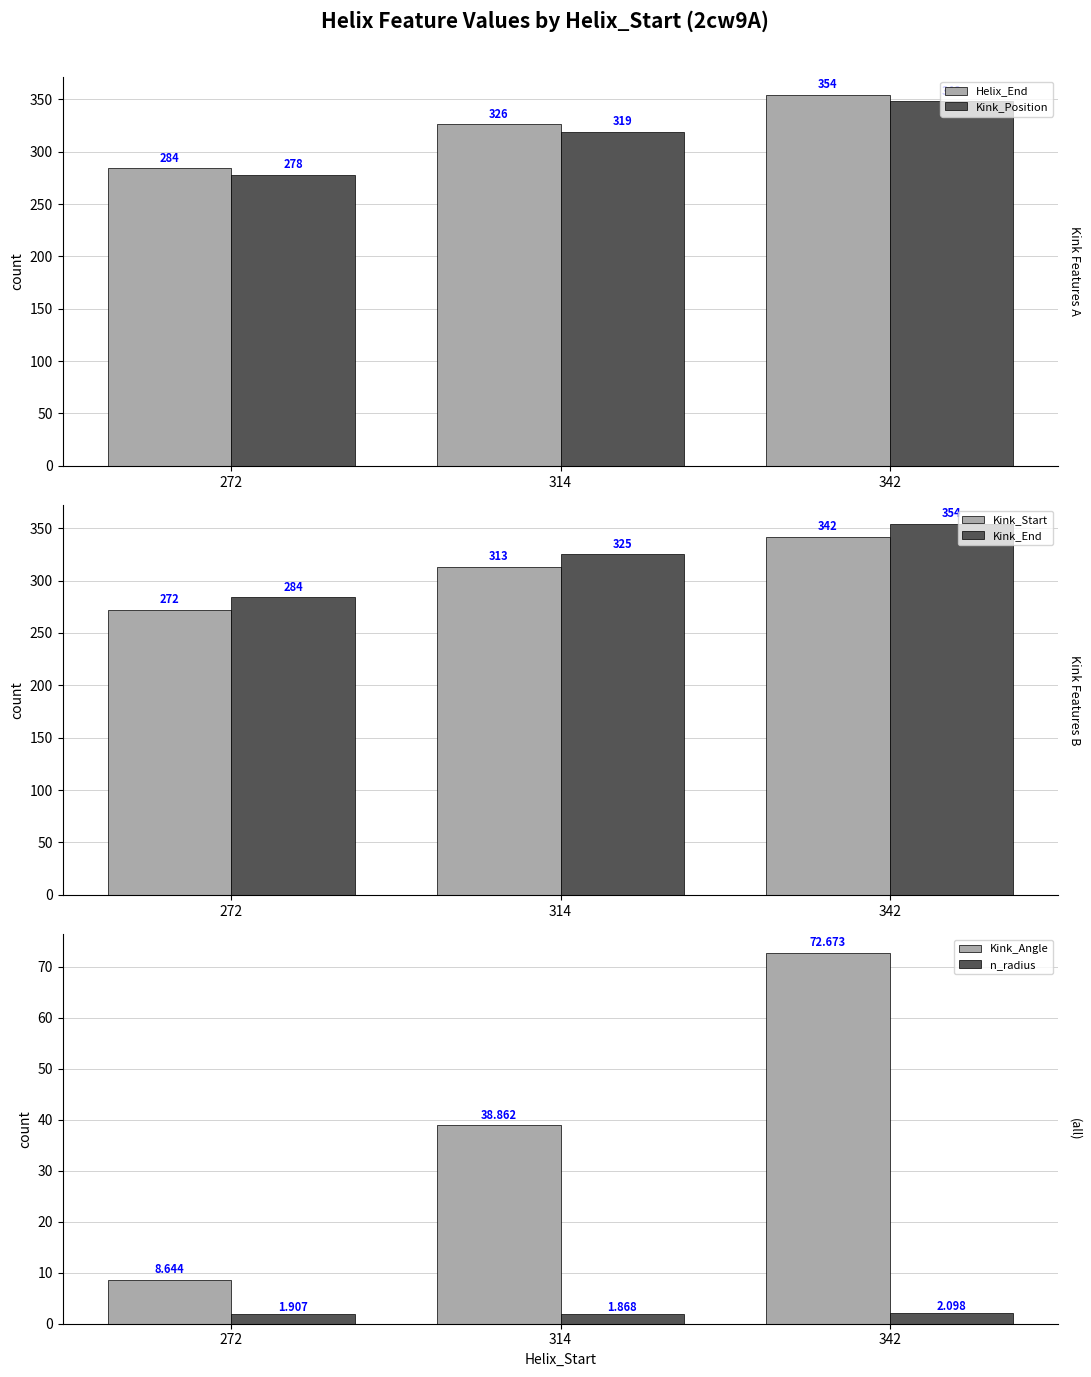

At how many categories does at least one series exceed 25?

3